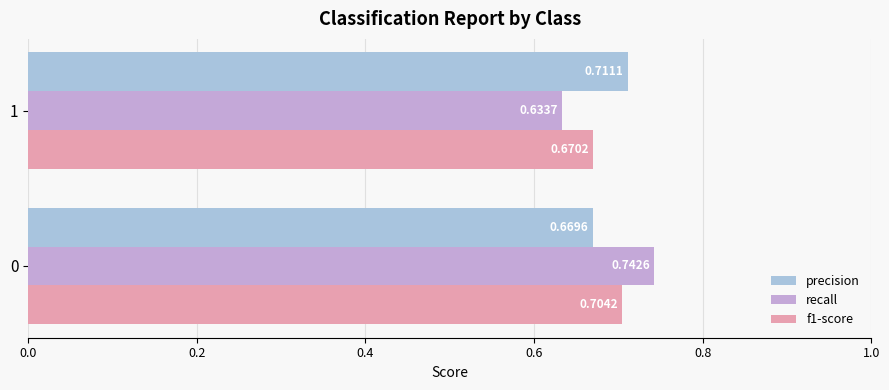

Is the value of f1-score at 1 greater than the value of precision at 0?

Yes